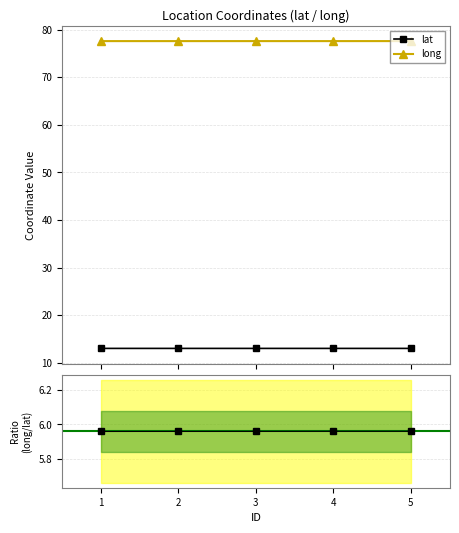

What is the value of the long point at the 2nd from the left?

77.6